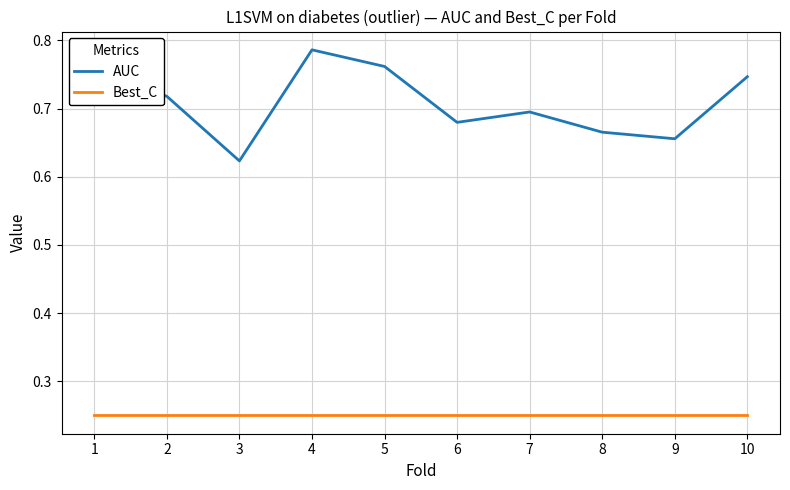

What is the sum of all Best_C values?

2.5